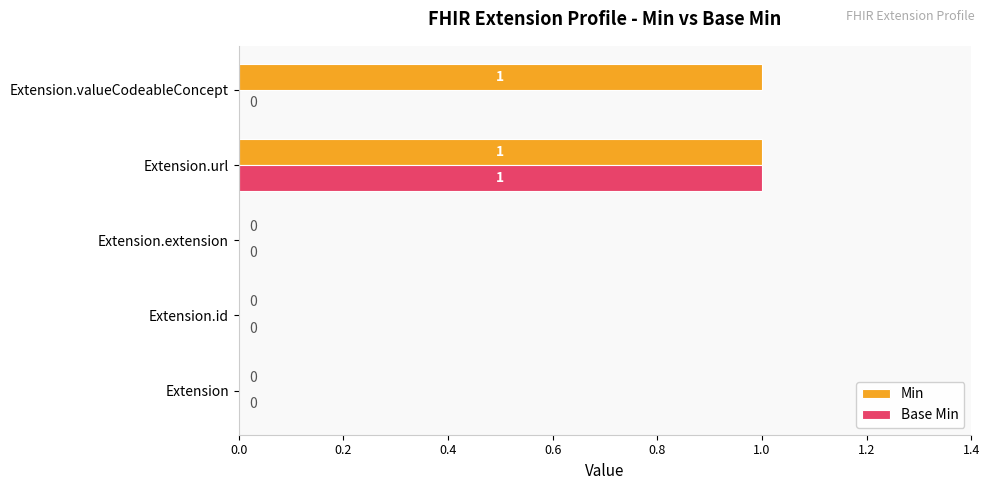

Which category has the highest value in the Base Min series?

Extension.url